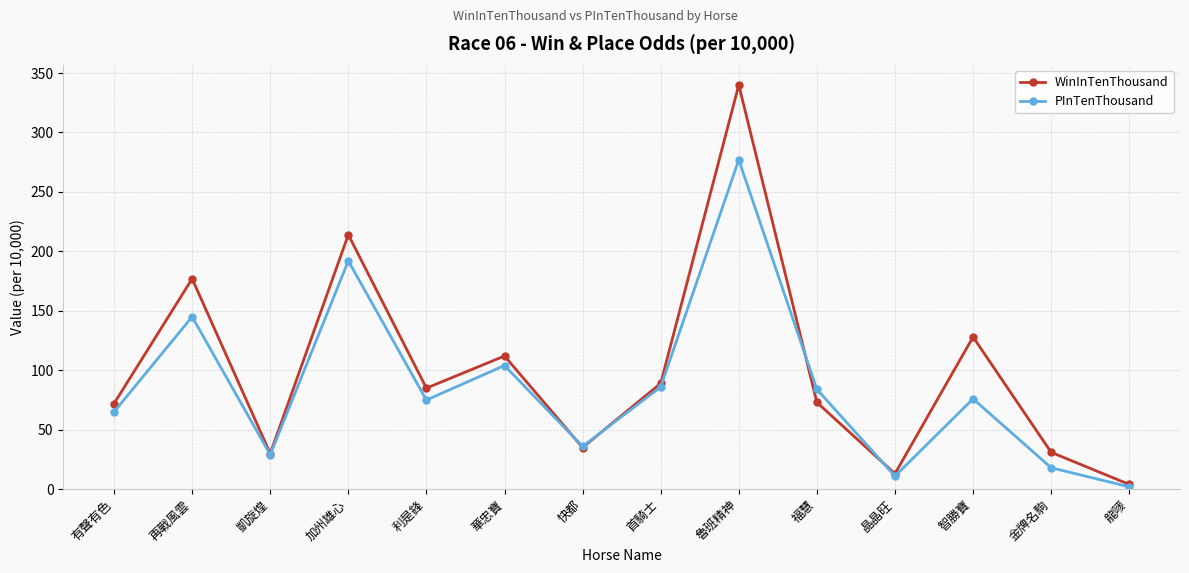

What is the sum of the PInTenThousand values at 利是鋒 and 凱旋煌?

104